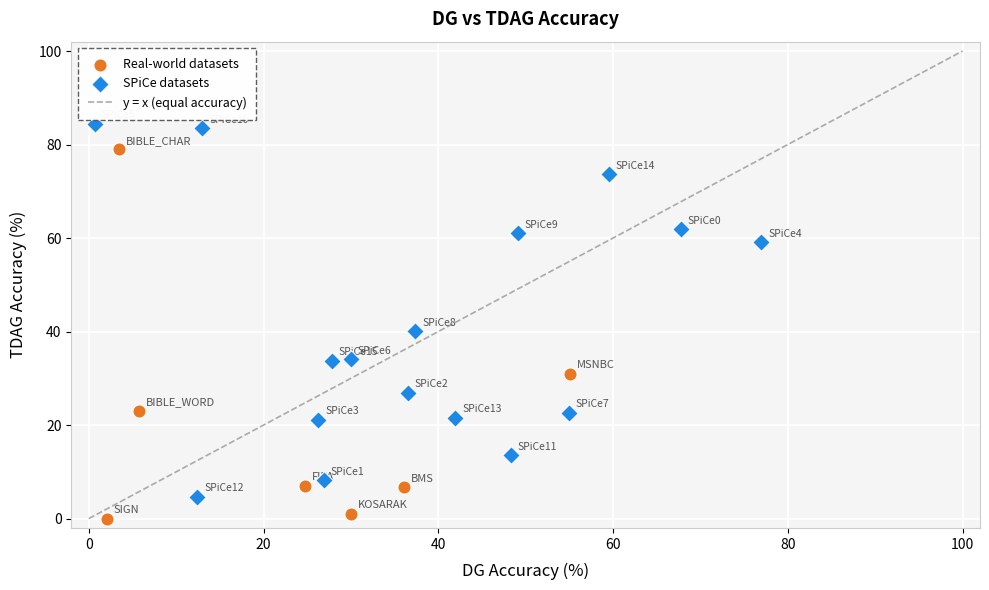

Which series reaches the maximum Y coordinate?

SPiCe datasets